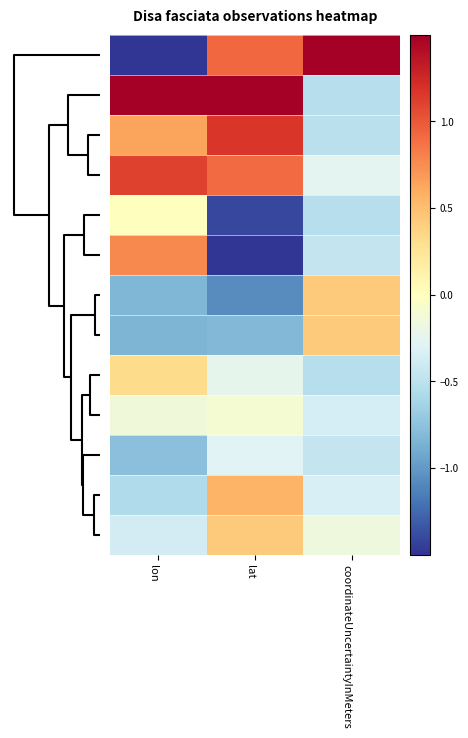

At how many categories does at least one series exceed 0?

3